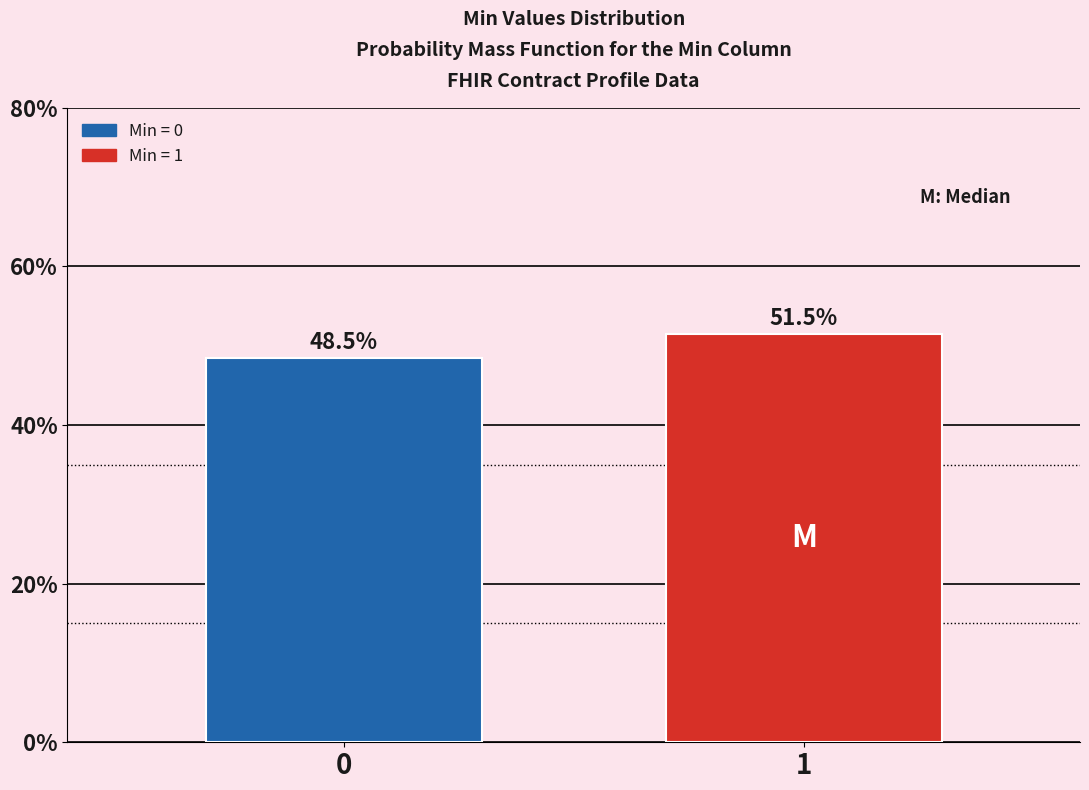

Reading left to right, transcribe all the data shown in this chart.

0=48.5	1=51.5